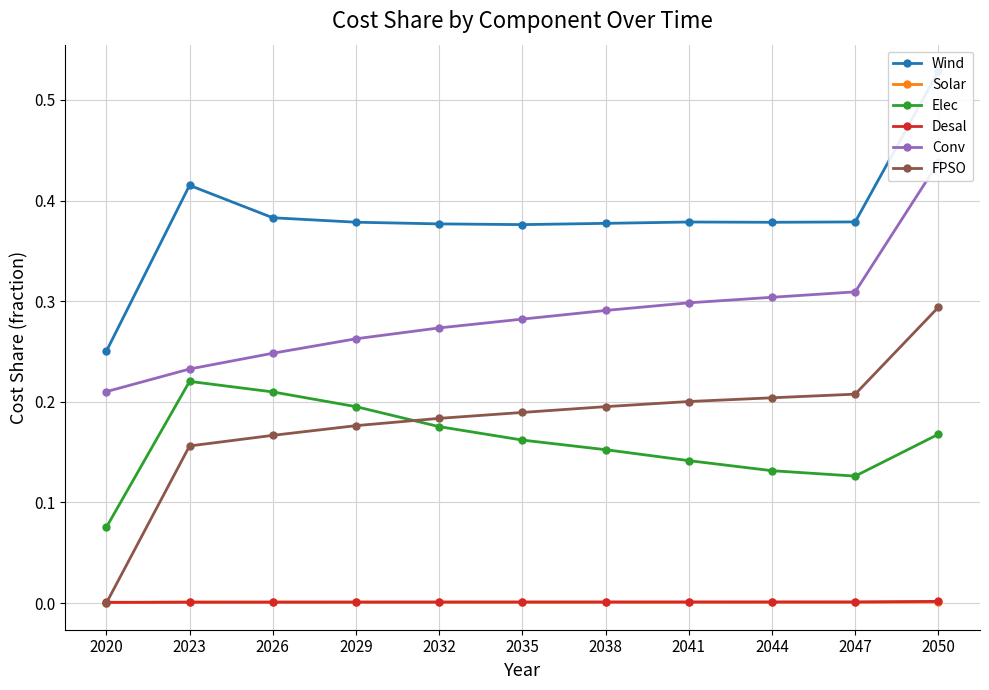

How many interior local valleys does the Solar series have?

1